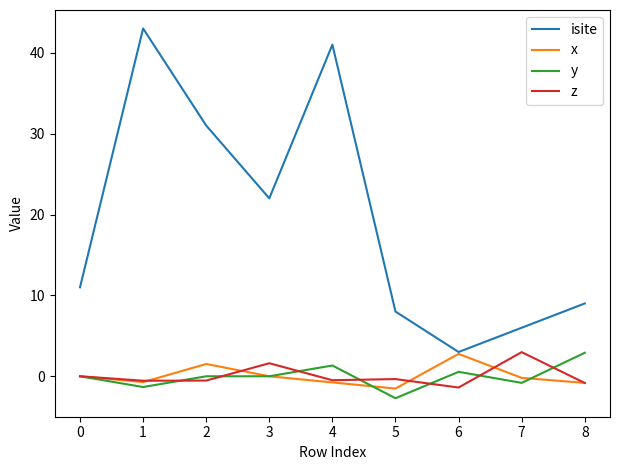

At which label does y reach its minimum?

5